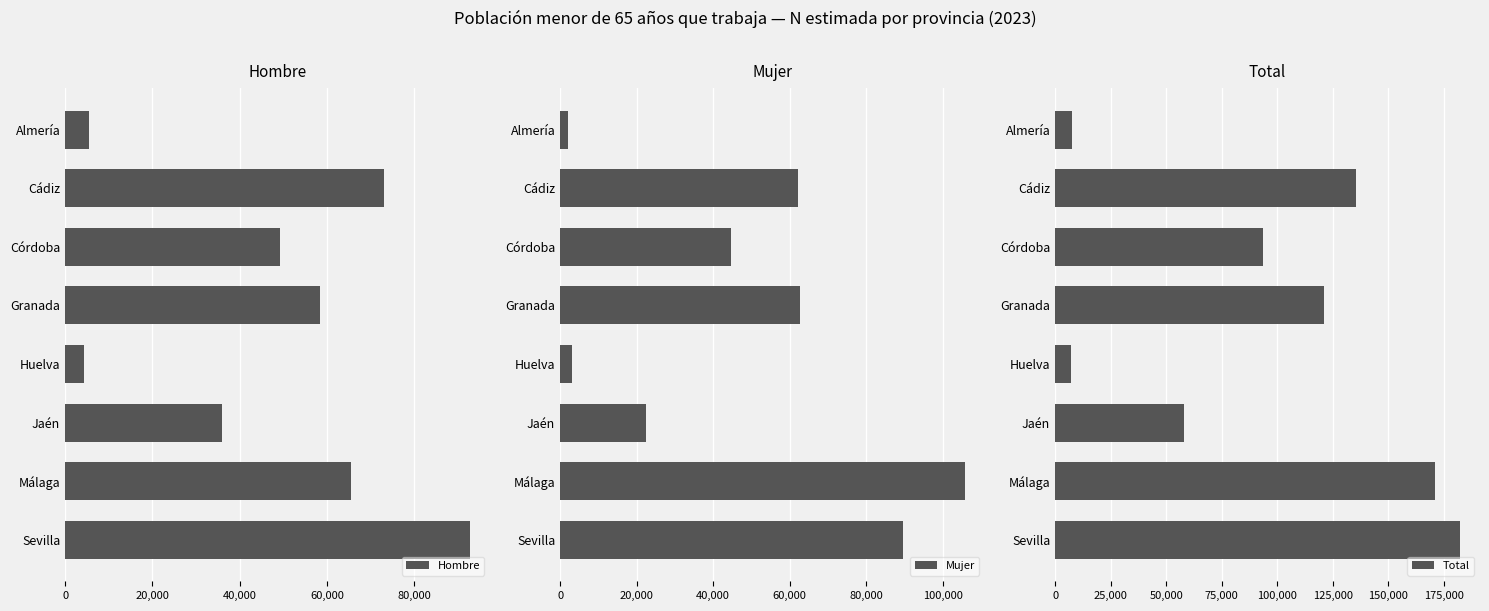

What is the difference between the second highest and minimum values in the Hombre series?

68858